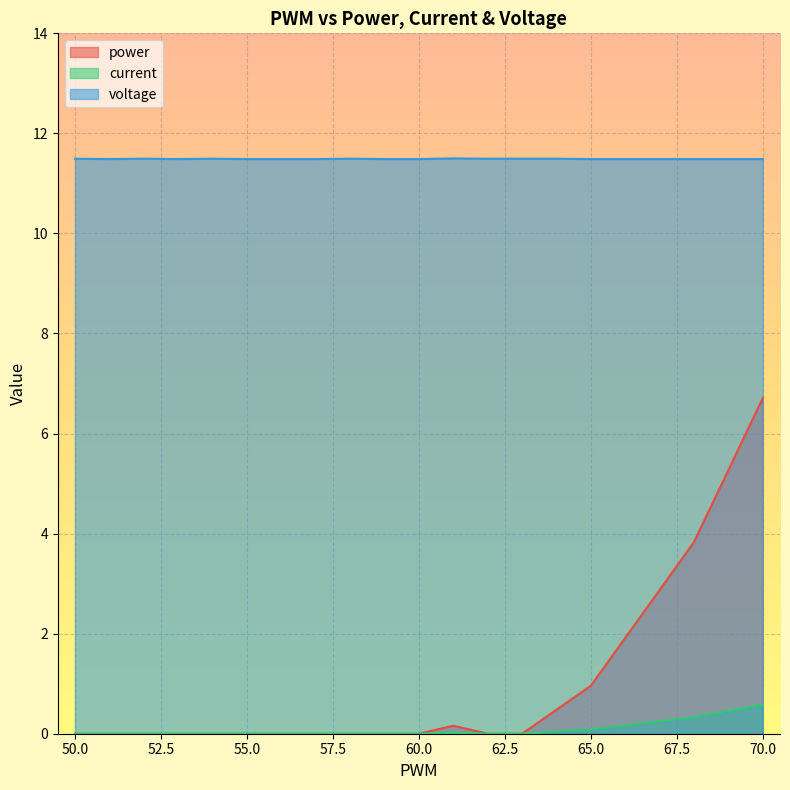

Rank the series by their maximum value, from highest to lowest.

voltage, power, current